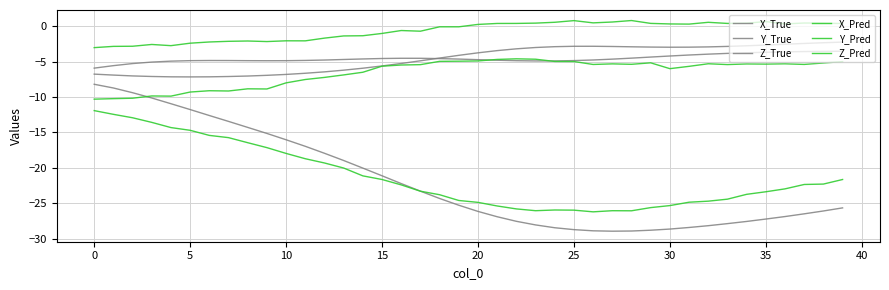

List the series in order of their peak value, lowest first.

X_Pred, X_True, Z_Pred, Z_True, Y_True, Y_Pred